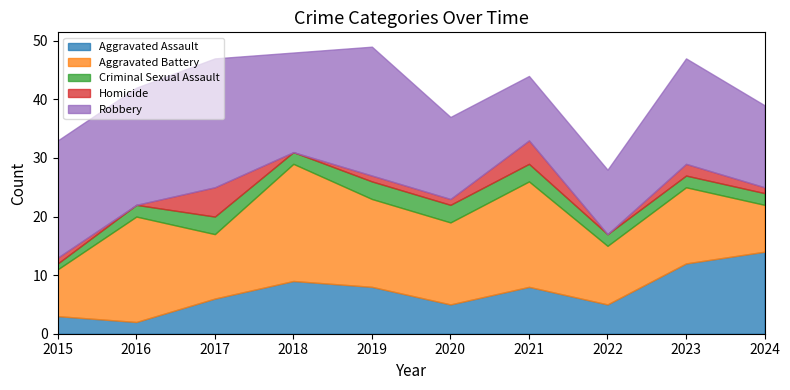

Which category has the lowest value in the Homicide series?

2016